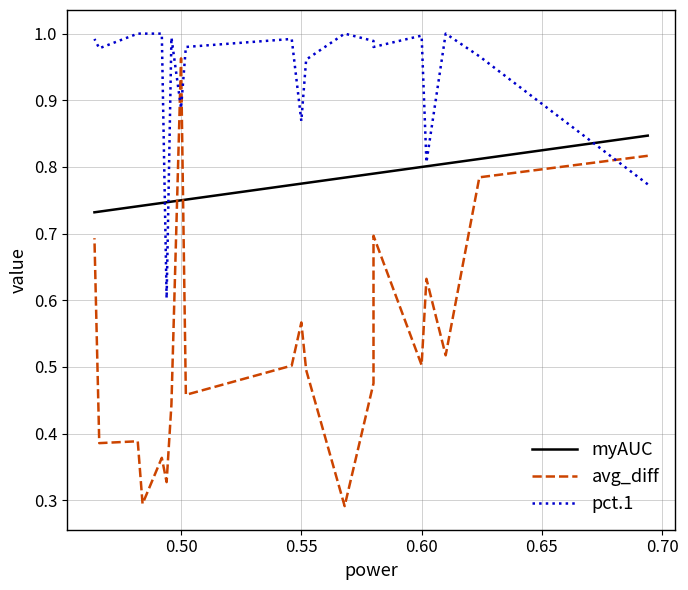

What are all the series names shown in the legend?

myAUC, avg_diff, pct.1